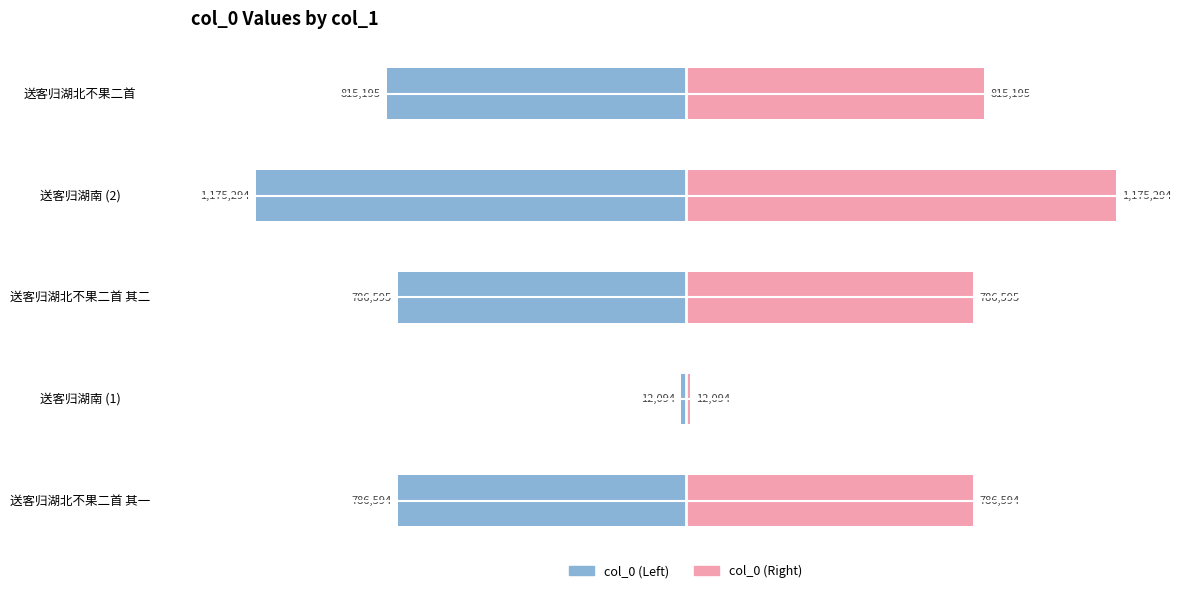

Rank the categories by Left (col_0) value from highest to lowest.

1, 0, 2, 4, 3